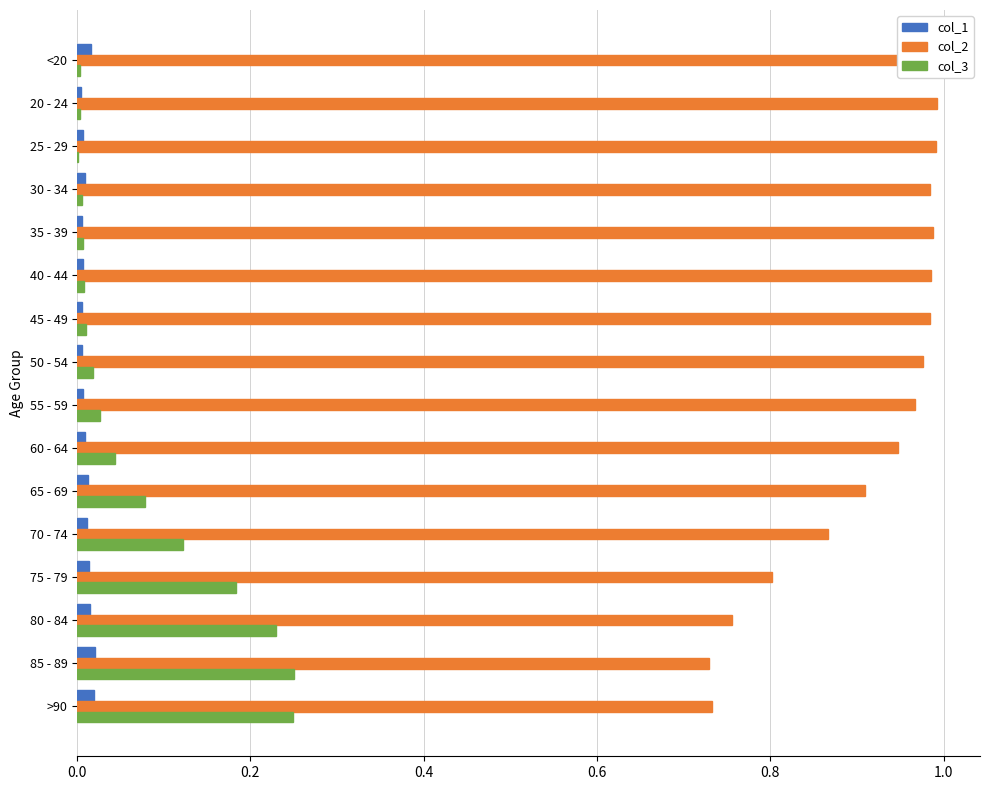

What is the sum of all col_2 values?

14.6